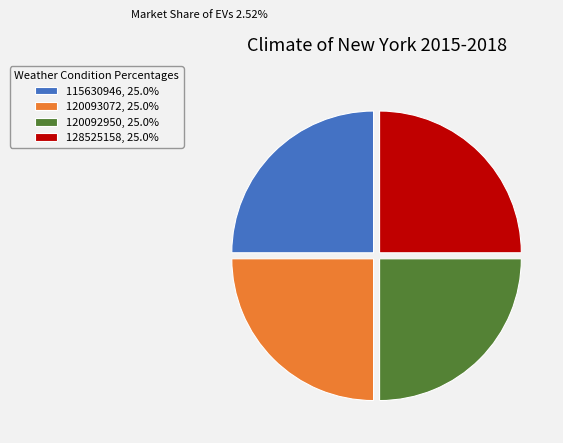

Does 120093072 represent more than half of the total?

No